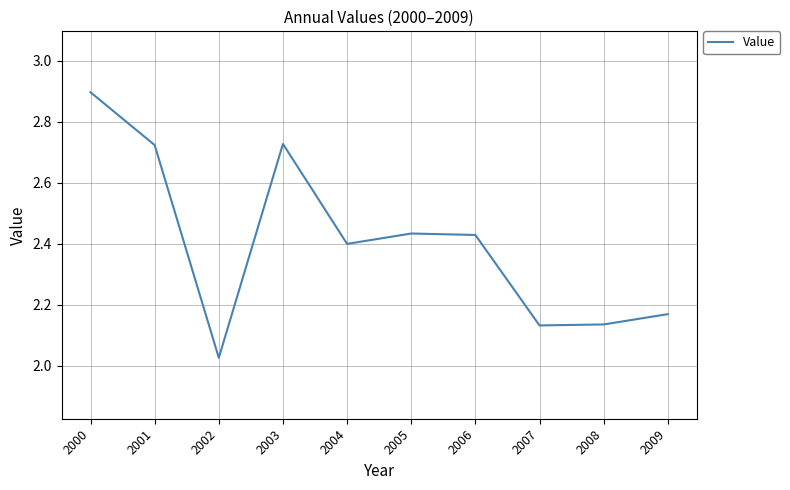

Which has a higher value, 2004 or 2002?

2004